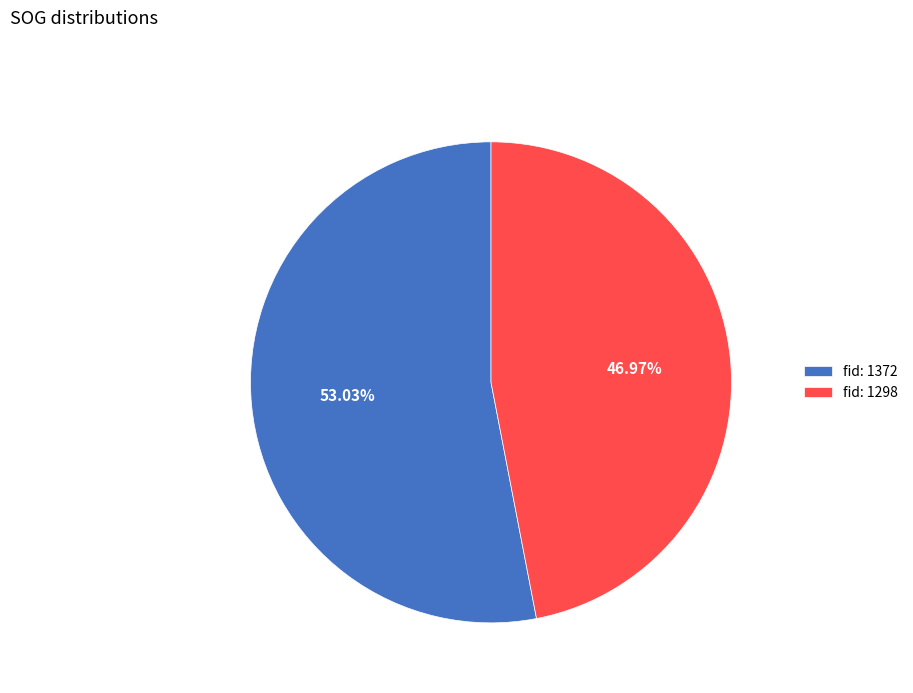

Between fid: 1298 and fid: 1372, which is larger?

fid: 1372